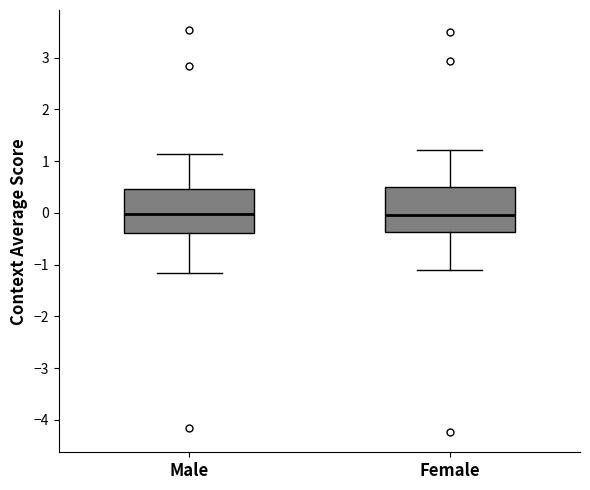

Where does the lower whisker of the box for Female end on the y-axis? The values are not printed on the chart, so give them approximately, as read against the axis.

-1.1